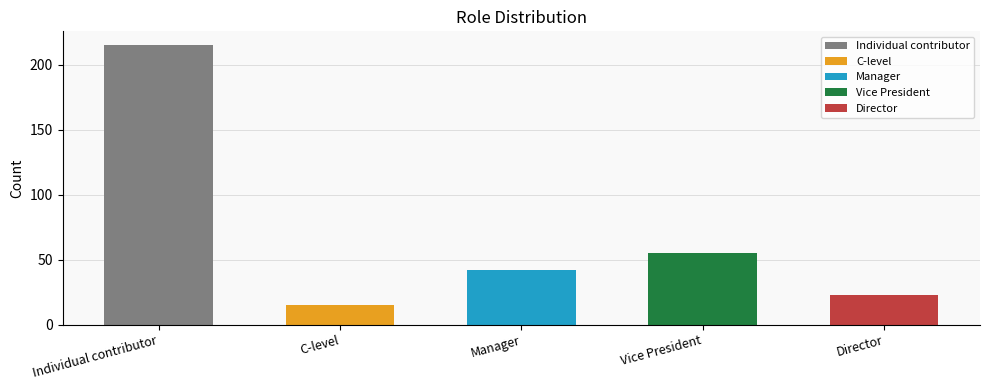

The chart shows a value of 215 at Individual contributor. True or false?

True